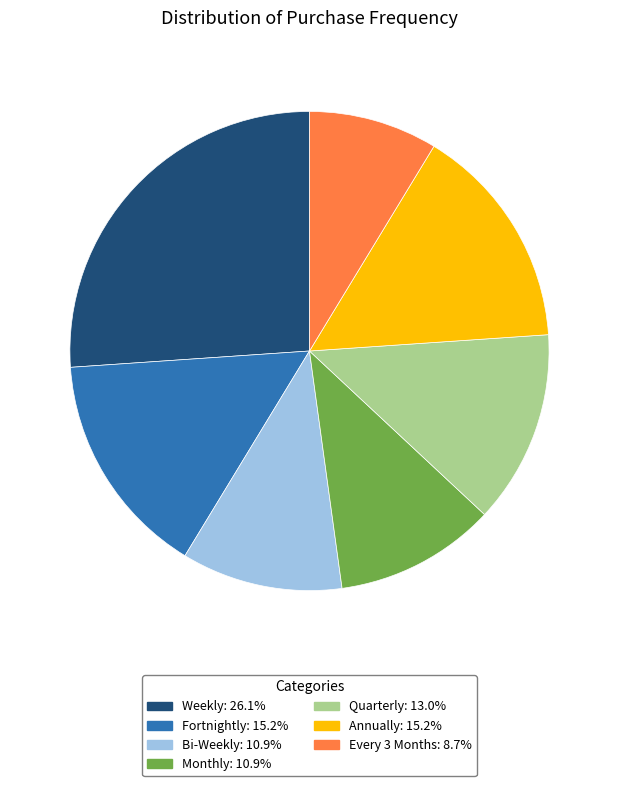

The Fortnightly slice represents 24% of the pie. True or false?

False